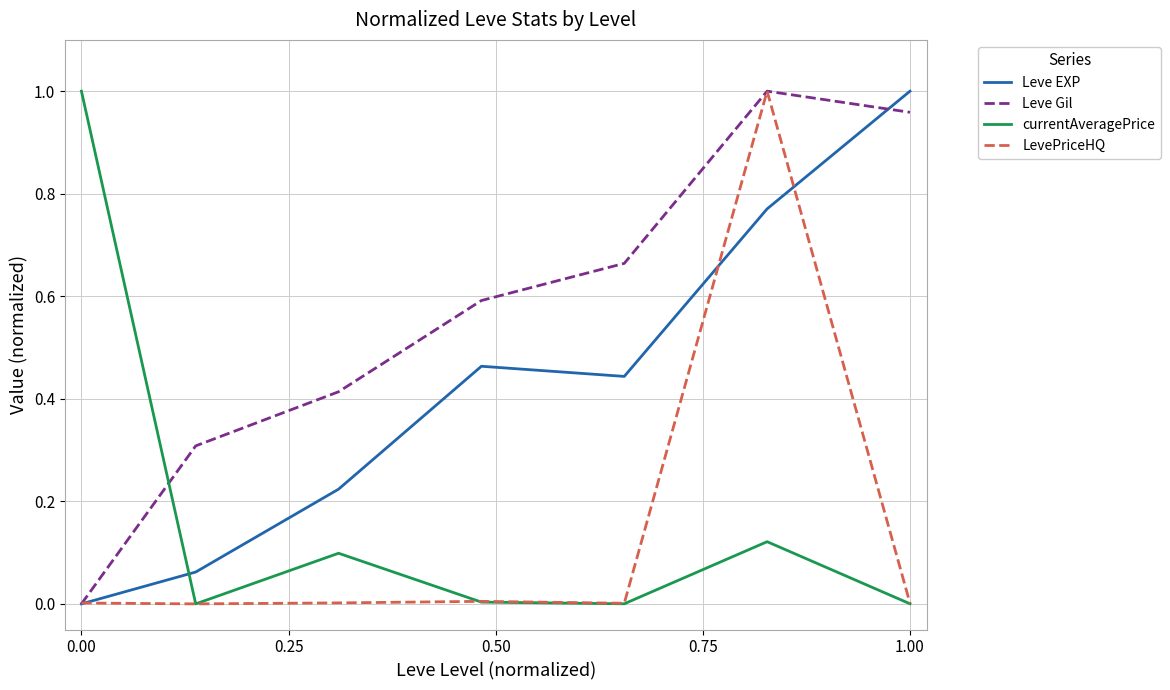

Which series ends up on top after the final intersection of Leve EXP and currentAveragePrice?

Leve EXP